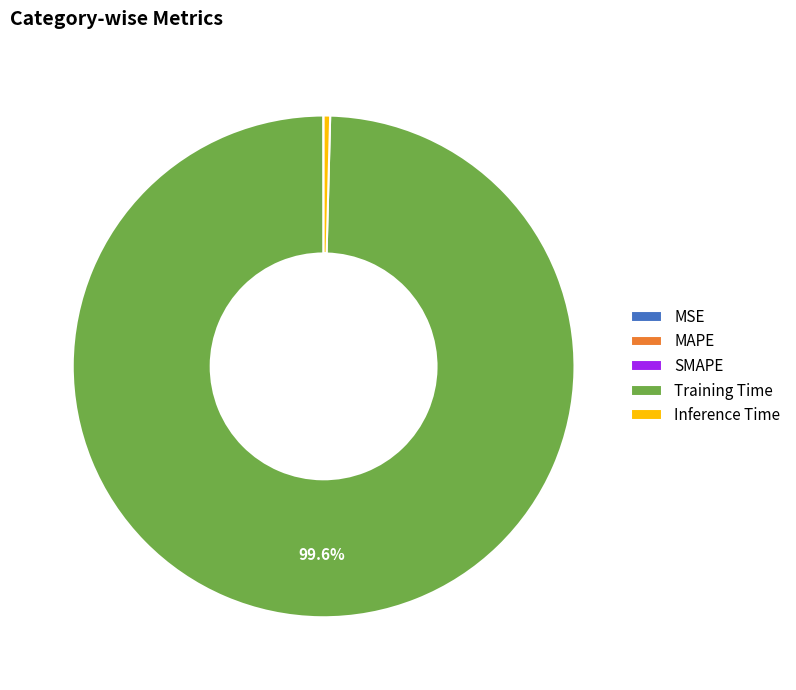

Which slice is the largest?

Training Time